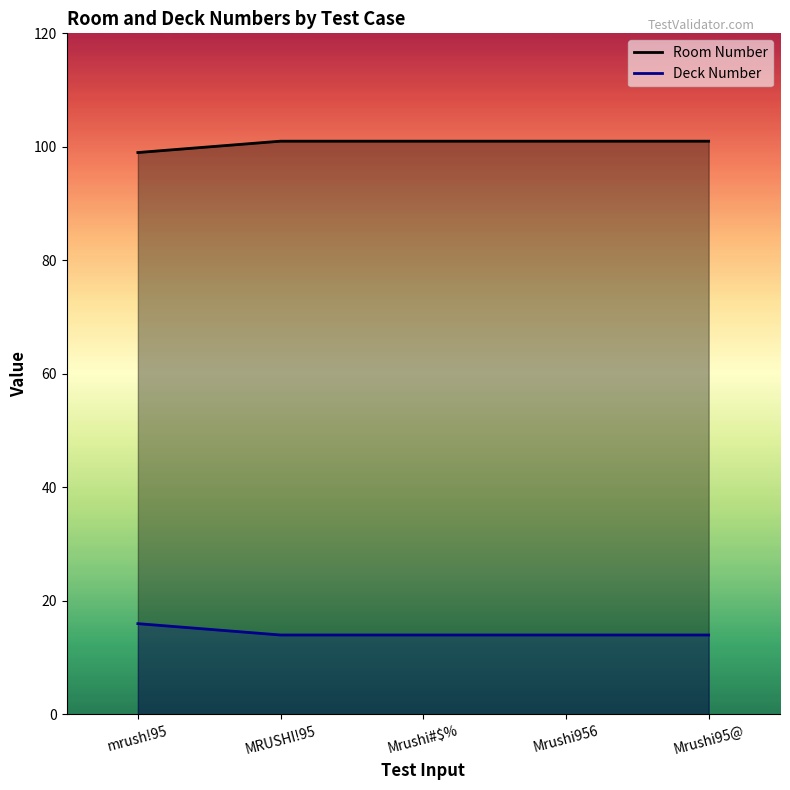

Between Mrushi956 and MRUSHI!95, which is larger?

Mrushi956